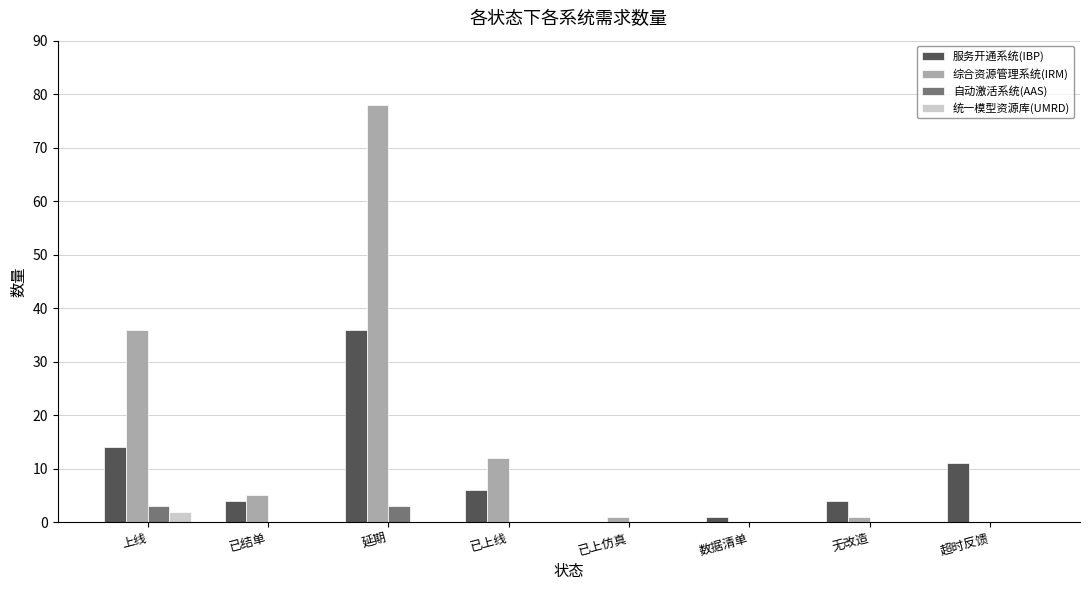

What is the maximum value for 综合资源管理系统(IRM)?

78